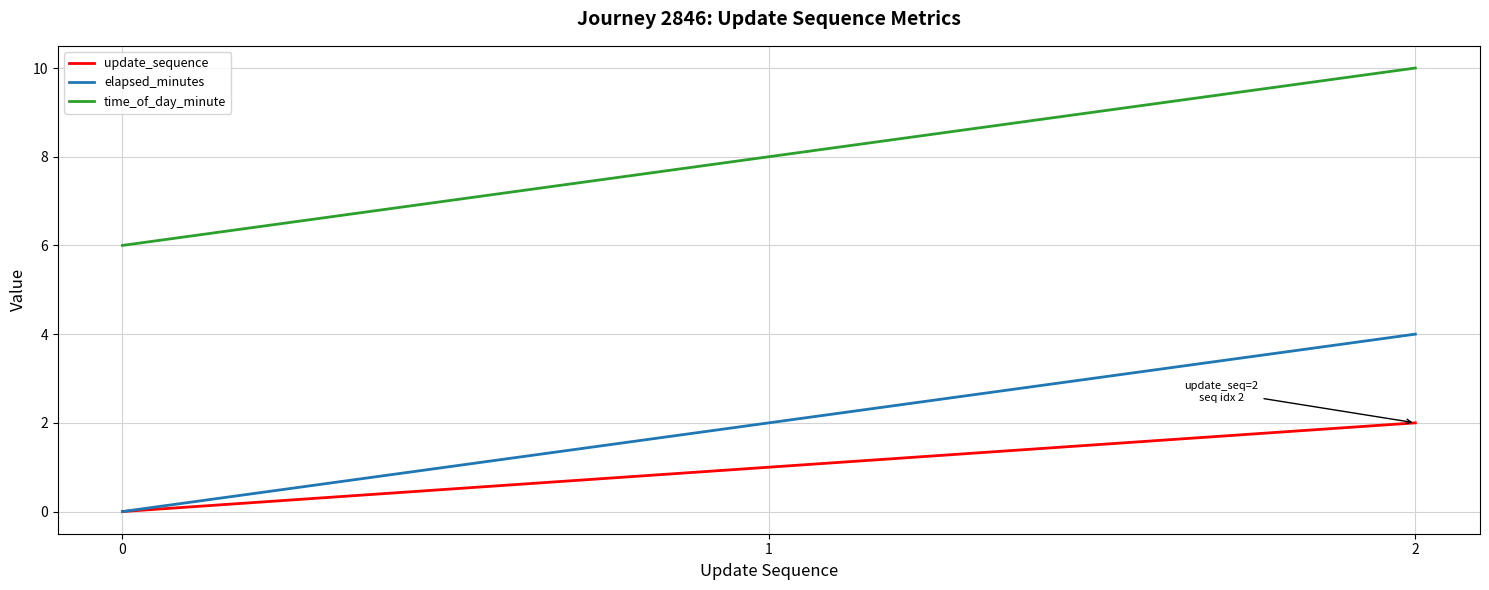

Which series has the largest total across all categories?

time_of_day_minute